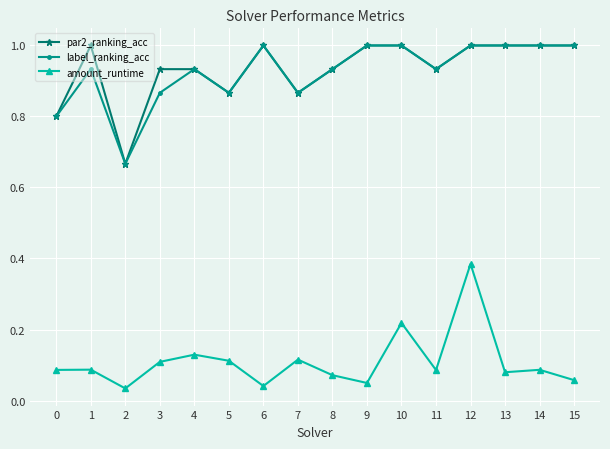

What is the difference between the maximum and minimum values in the par2_ranking_acc series?

0.3